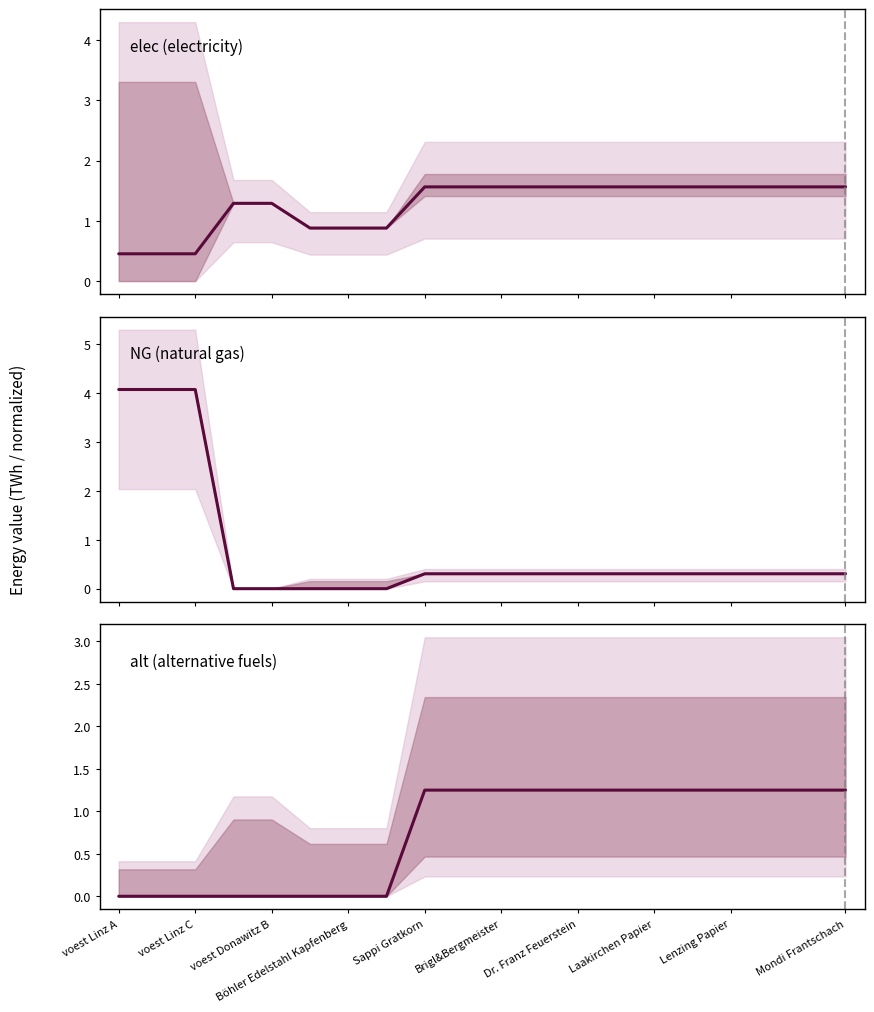

What is the highest value of the elec series?

1.6